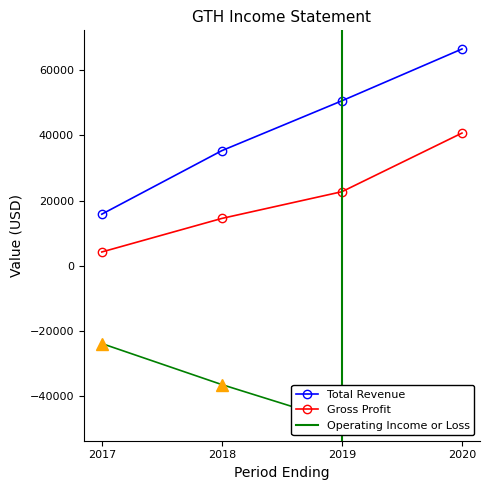

The Total Revenue series shows 97738 at 2020. True or false?

False